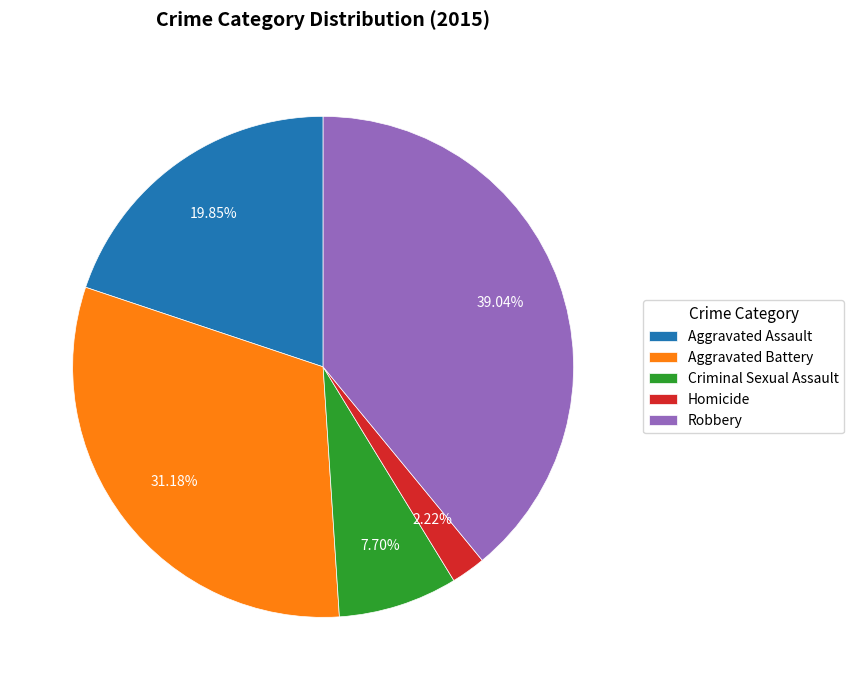

Between Robbery and Aggravated Battery, which is larger?

Robbery